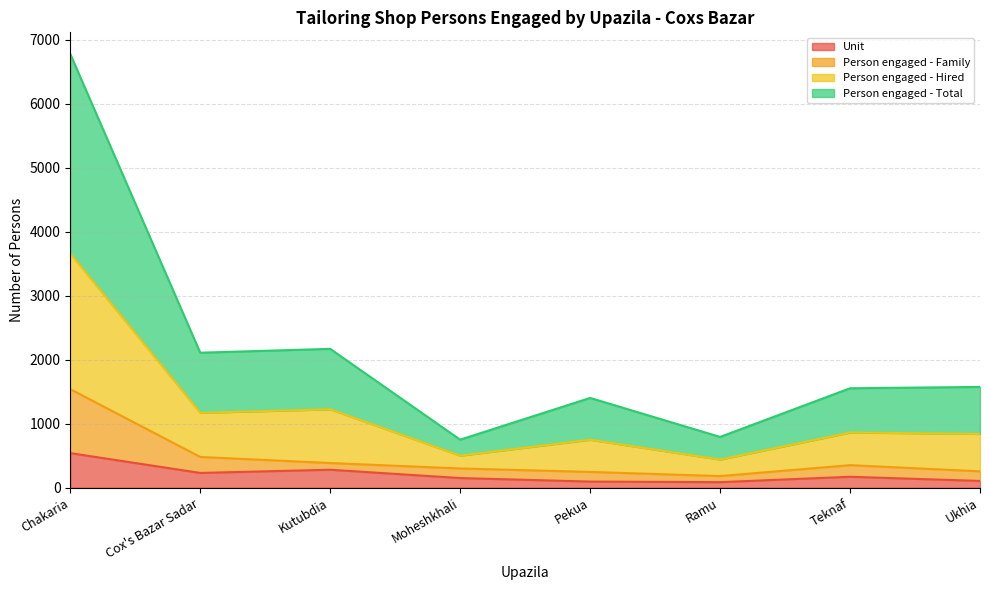

True or false: Person engaged - Family has more than 1 points higher than both neighbors.

False